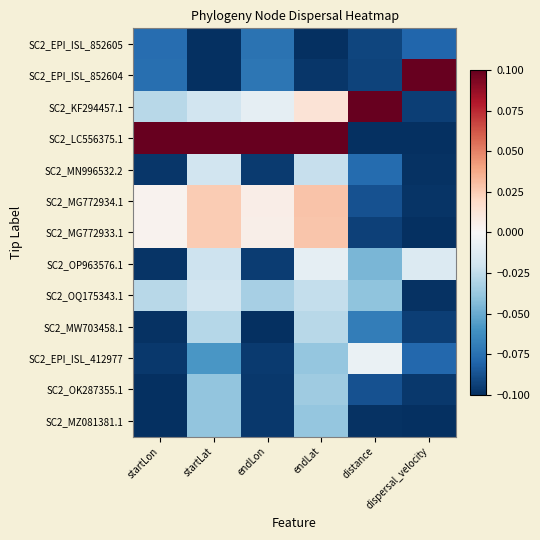

Count the number of categories in the chart.

6